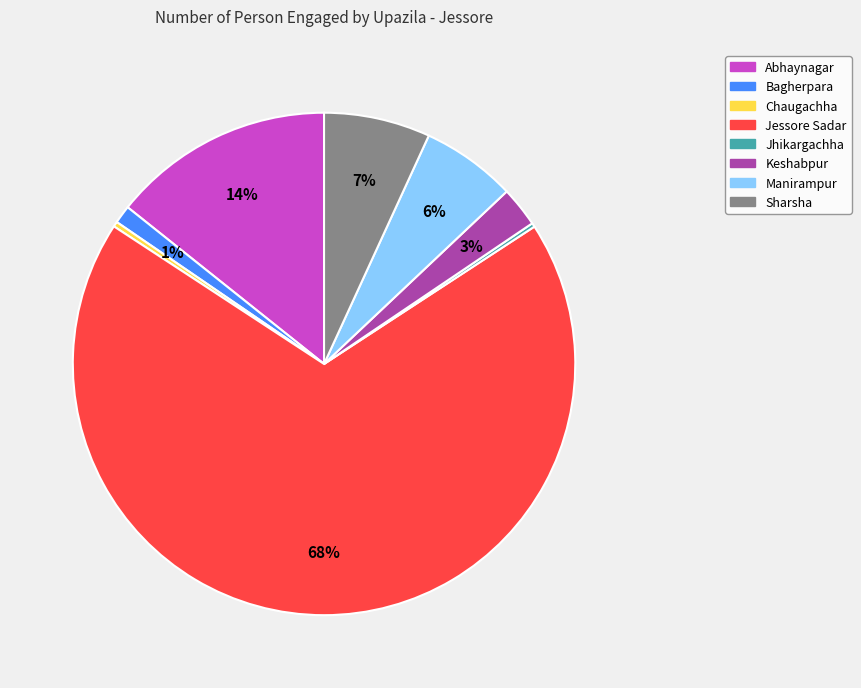

To the nearest percent, what is the difference between the Keshabpur and Jessore Sadar slice percentages?

66%